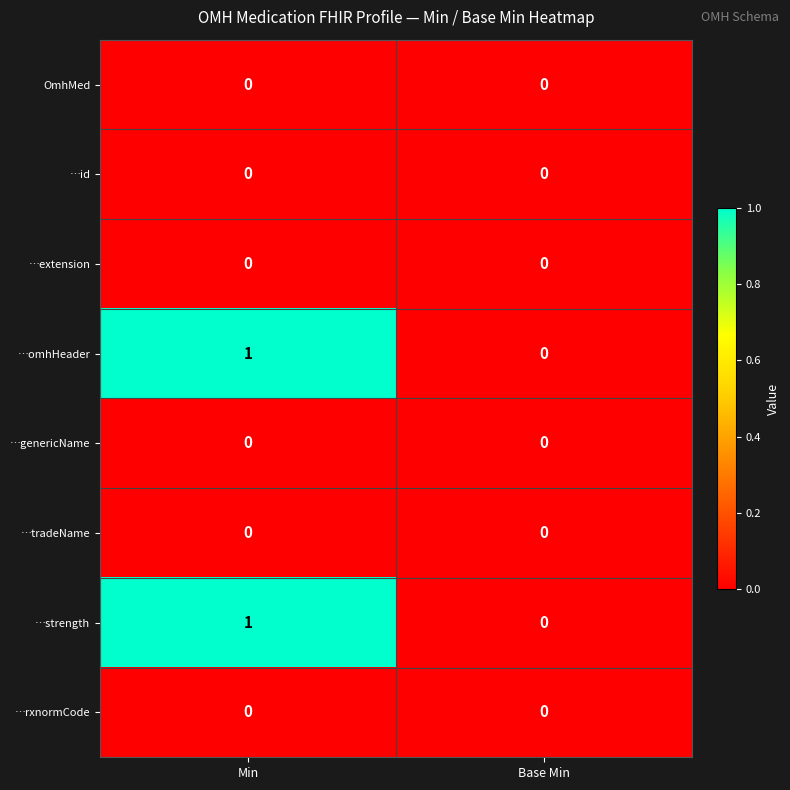

Reading left to right, transcribe all the data shown in this chart.

OmhMed: 0	0
…id: 0	0
…extension: 0	0
…omhHeader: 1	0
…genericName: 0	0
…tradeName: 0	0
…strength: 1	0
…rxnormCode: 0	0